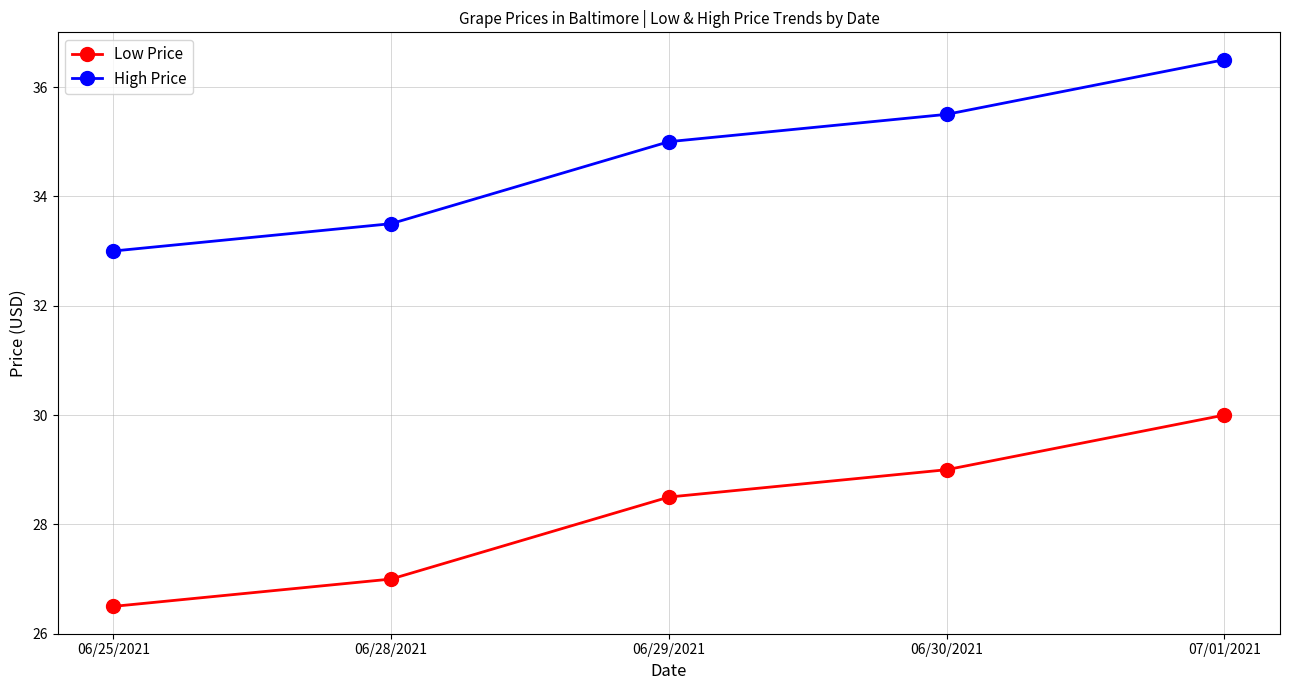

At how many categories does at least one series exceed 34?

3